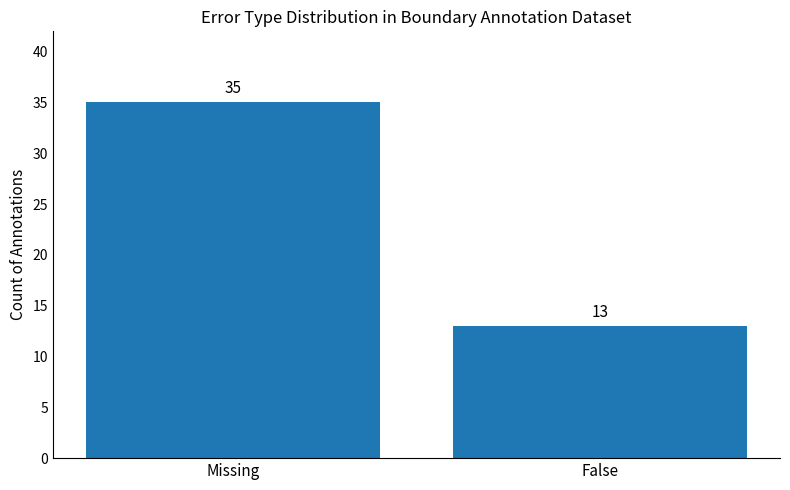

Are the bars horizontal?

No